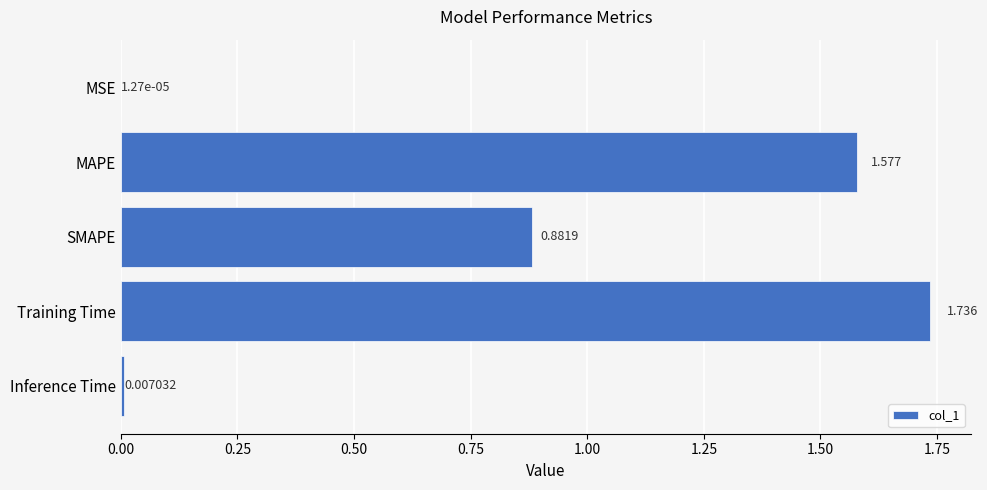

Between MAPE and Training Time, which is larger?

Training Time